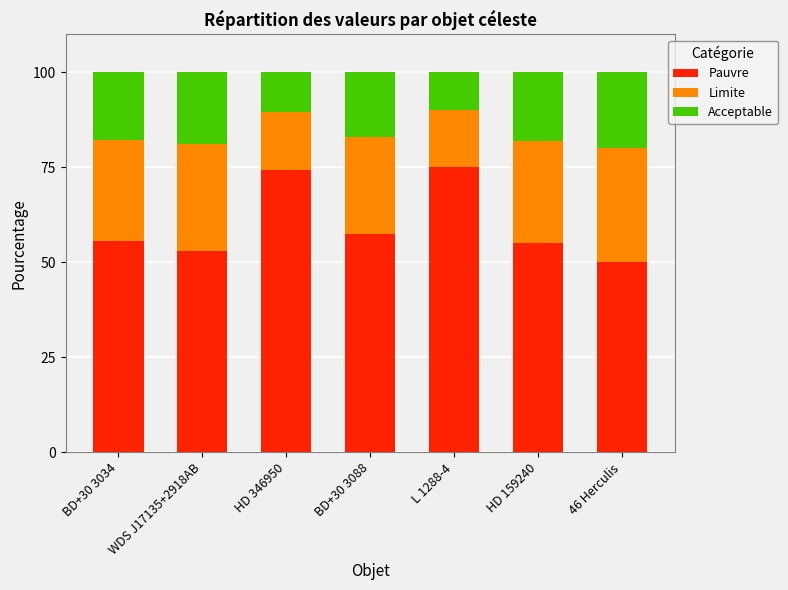

What is the difference between the maximum and minimum values in the Pauvre series?

25.0